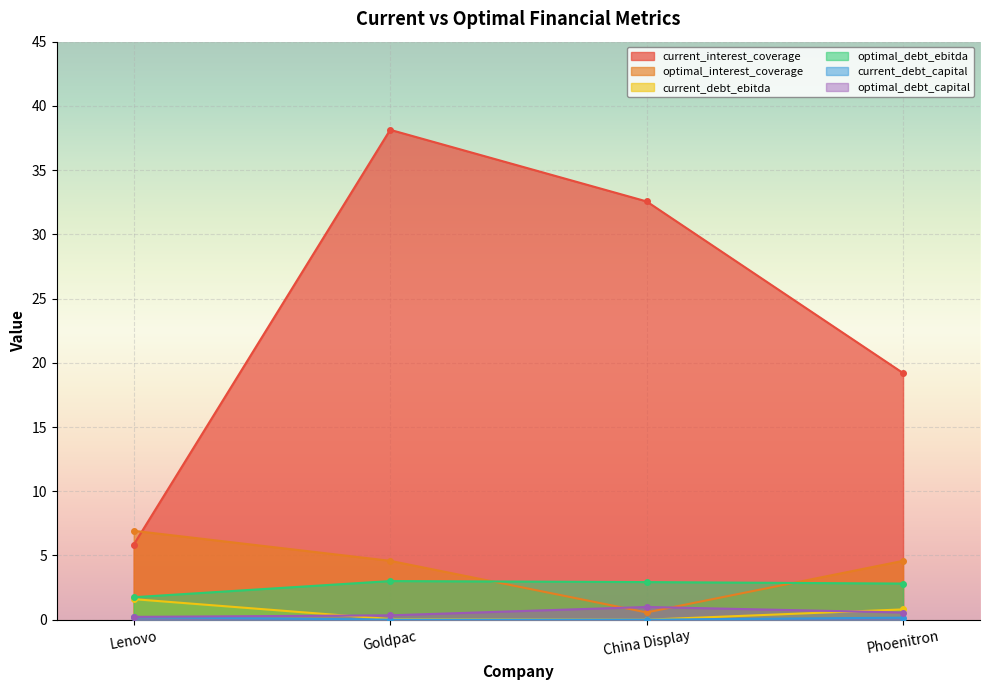

What are all the series names shown in the legend?

current_interest_coverage, optimal_interest_coverage, current_debt_ebitda, optimal_debt_ebitda, current_debt_capital, optimal_debt_capital